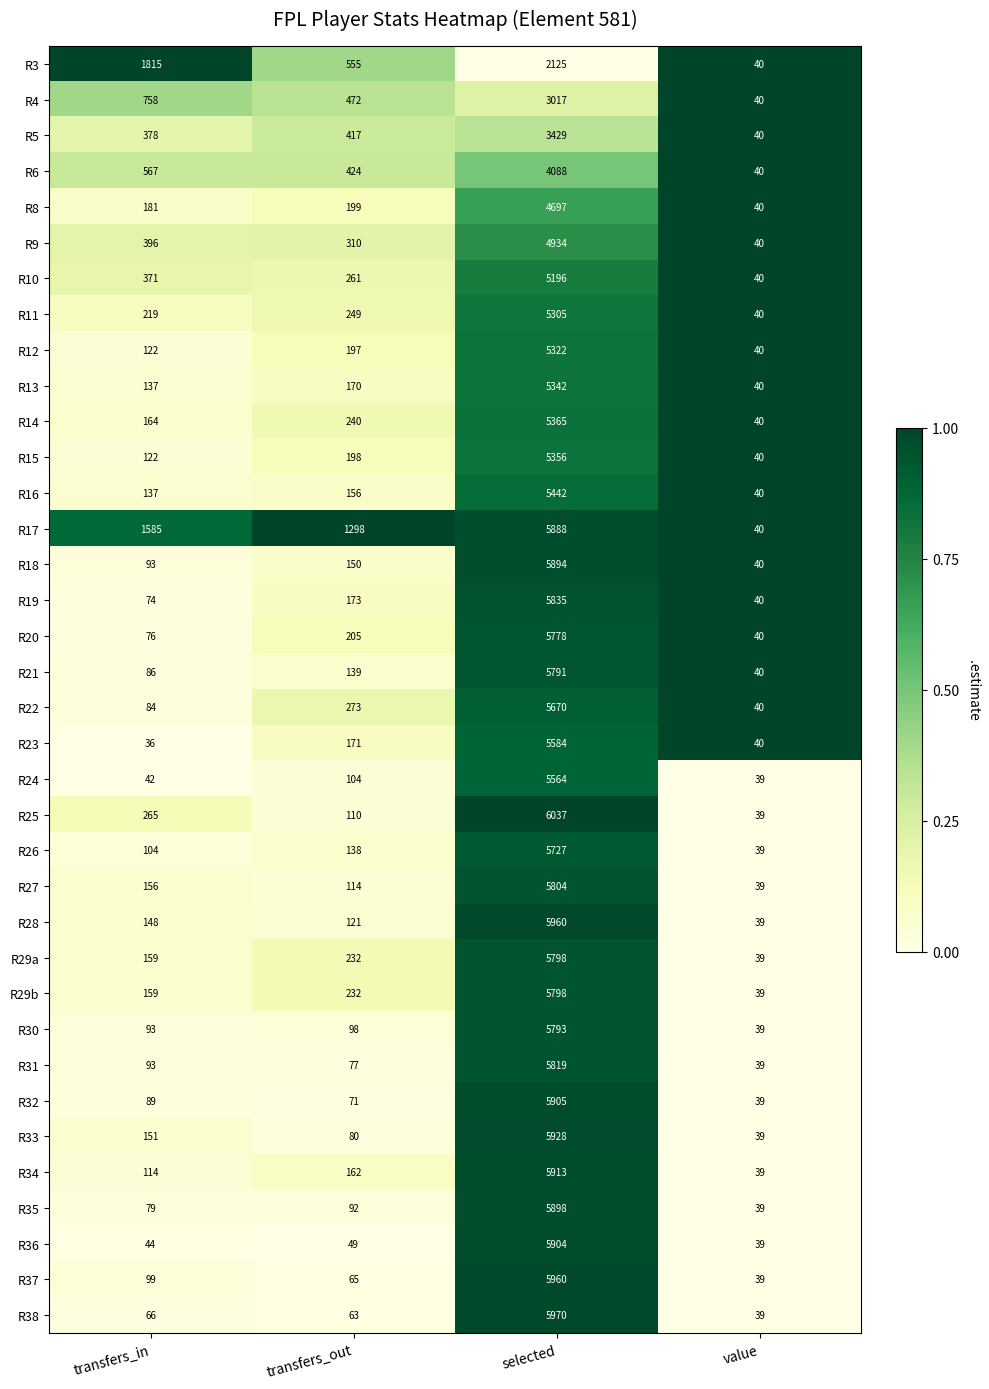

Is it true that R17 equals 1298 at transfers_out?

True